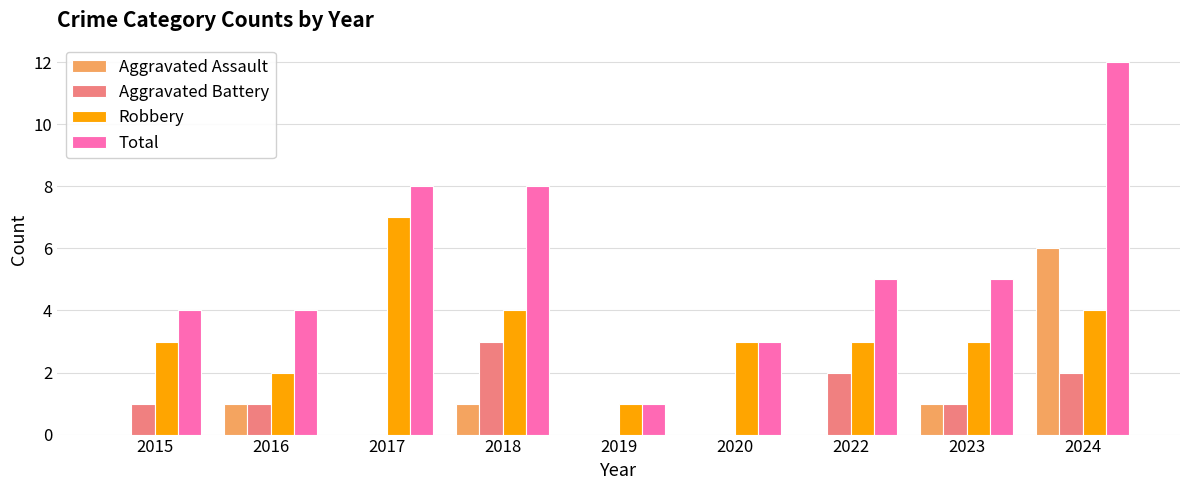

At which label does Aggravated Assault reach its peak?

2024